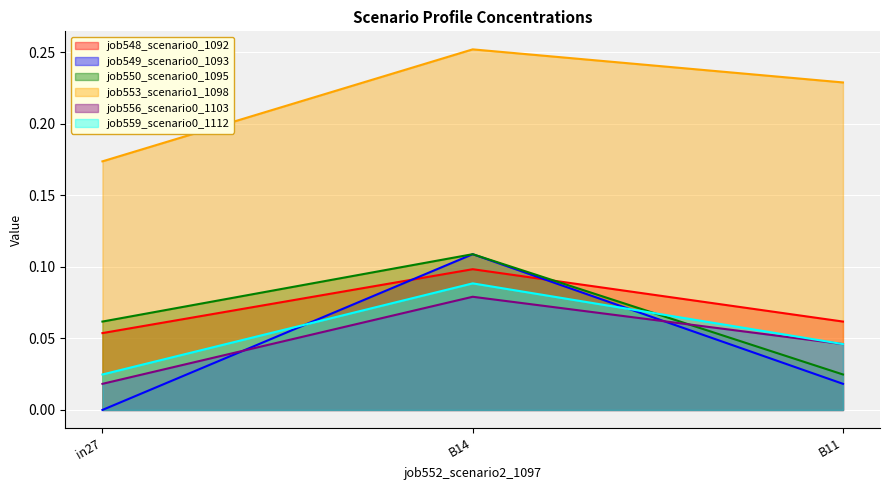

What is the sum of the job553_scenario1_1098 values at B11 and B14?

0.5